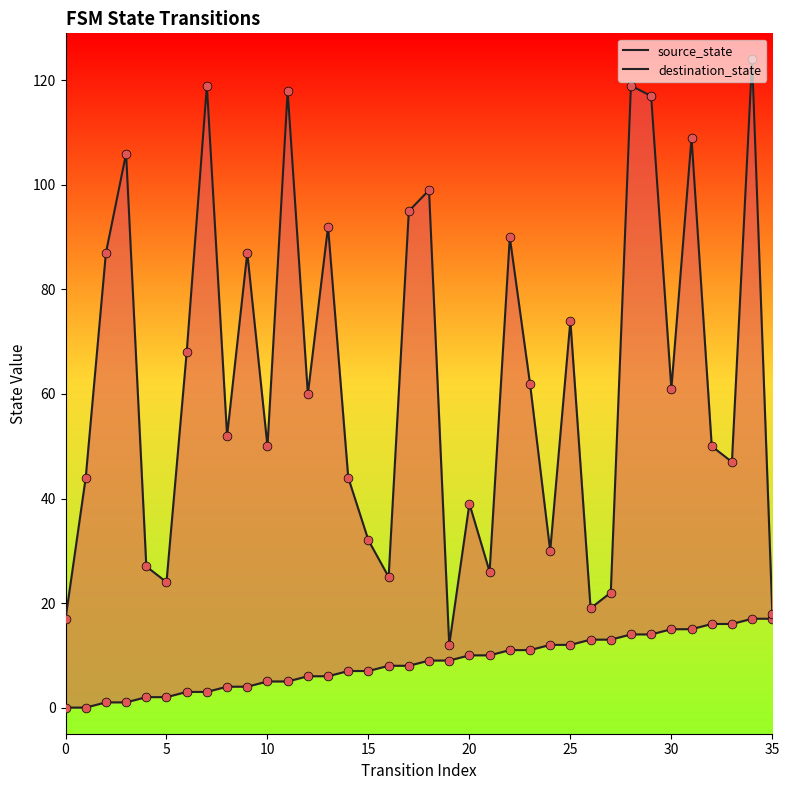

What is the total value across all series at 24?

42